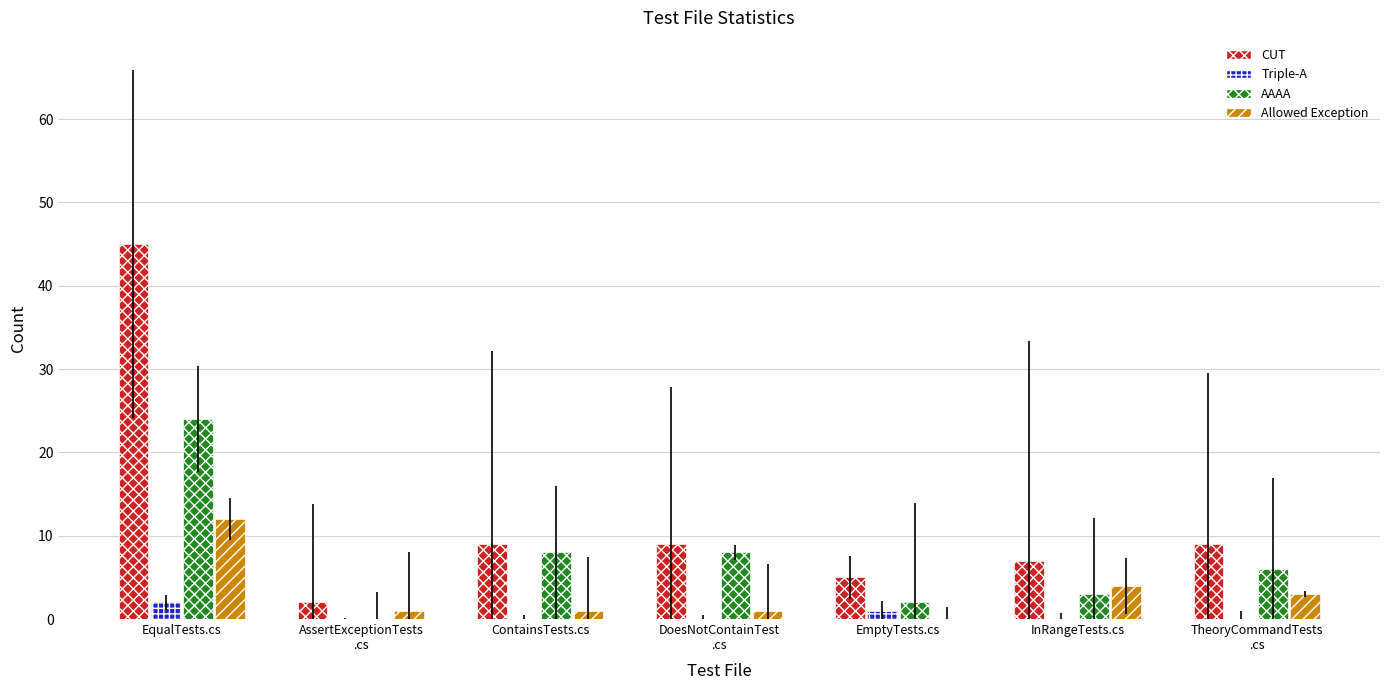

How many groups of bars are there?

7